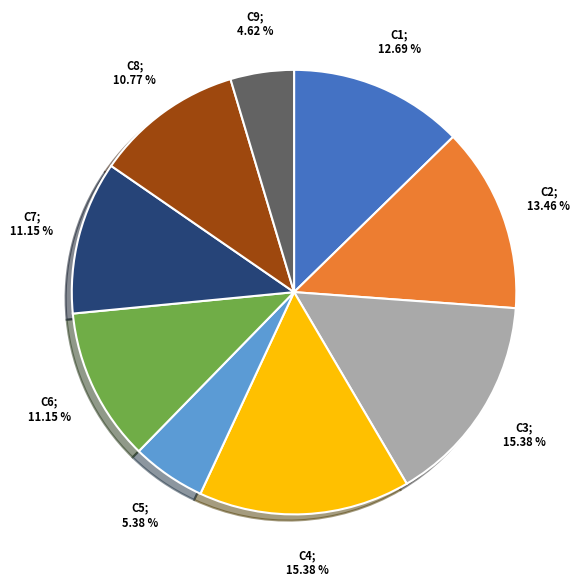

Is there any slice that represents more than half of the pie?

No